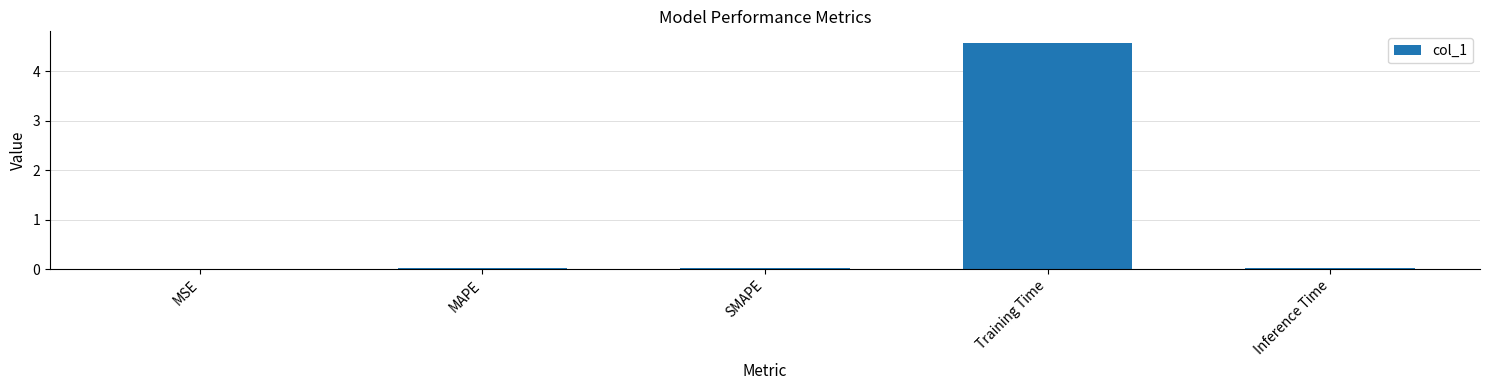

True or false: the data shows 0.0 at MAPE.

True